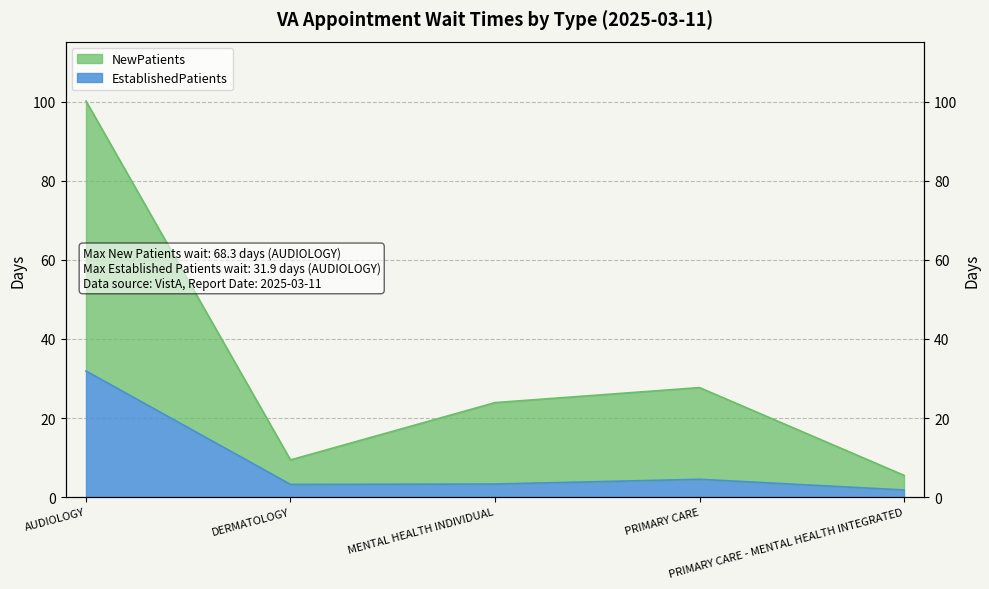

What position from the right is DERMATOLOGY?

4